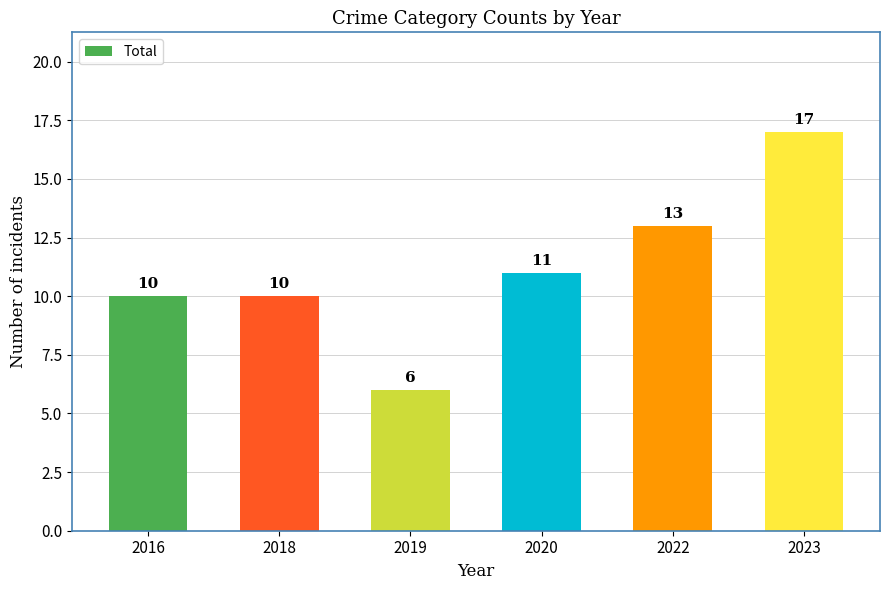

Reading left to right, transcribe all the data shown in this chart.

2016=10	2018=10	2019=6	2020=11	2022=13	2023=17